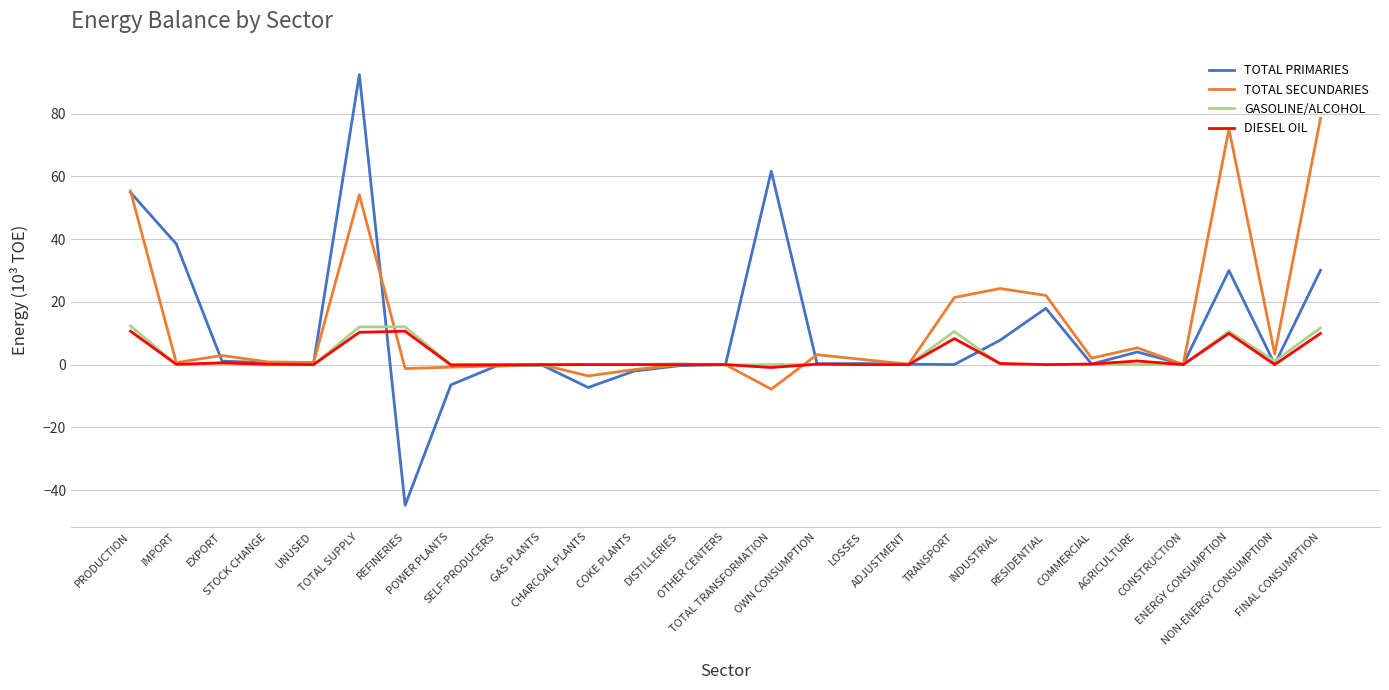

At which label does TOTAL SECUNDARIES reach its peak?

FINAL CONSUMPTION